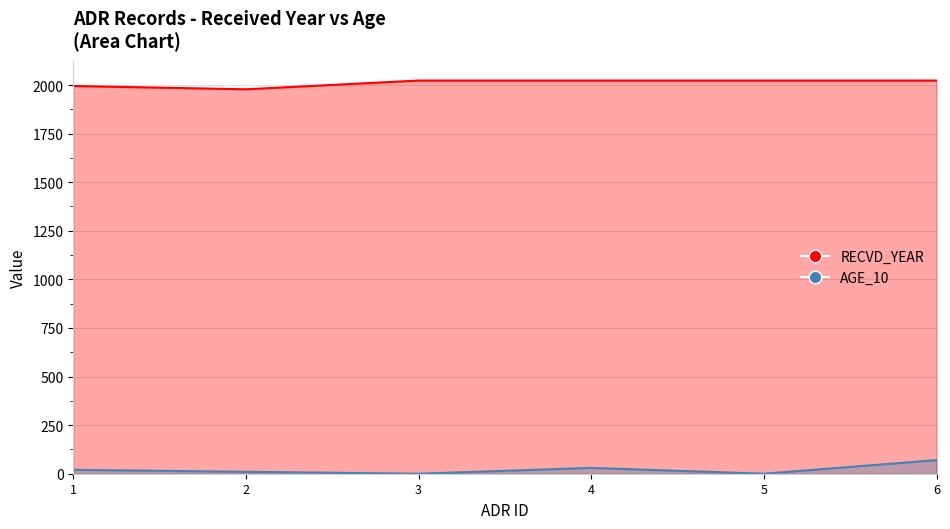

What value does the RECVD_YEAR series have at 5, to the nearest 5?

2025